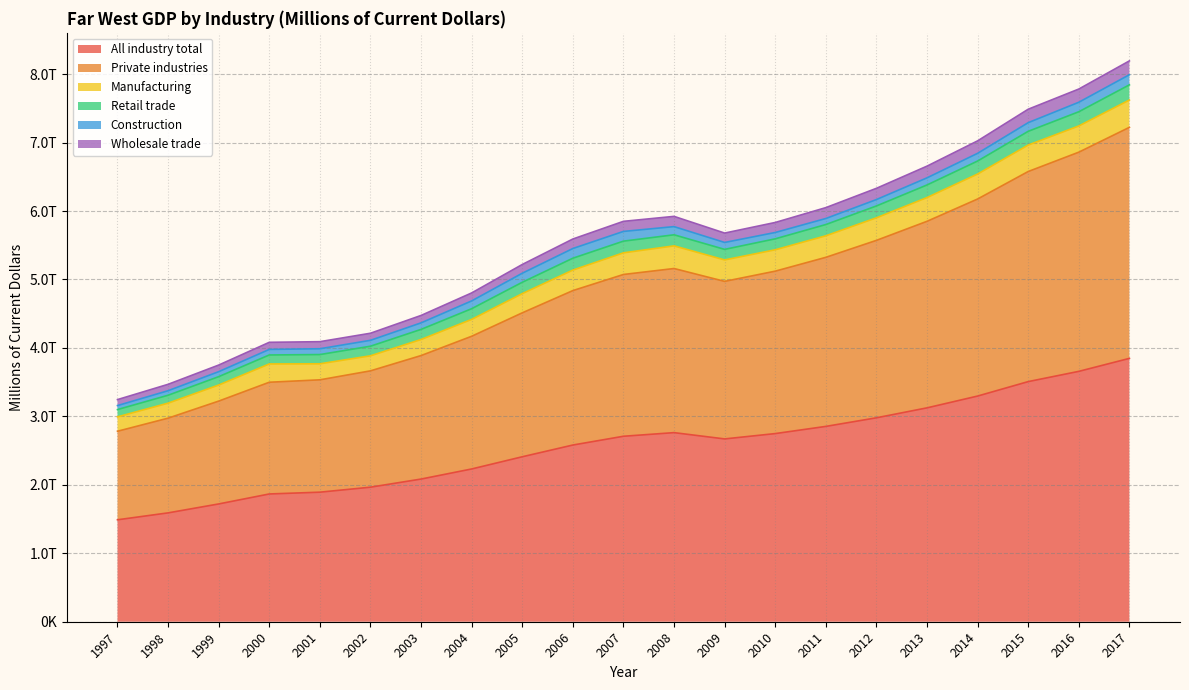

How many interior local valleys does the All industry total series have?

1